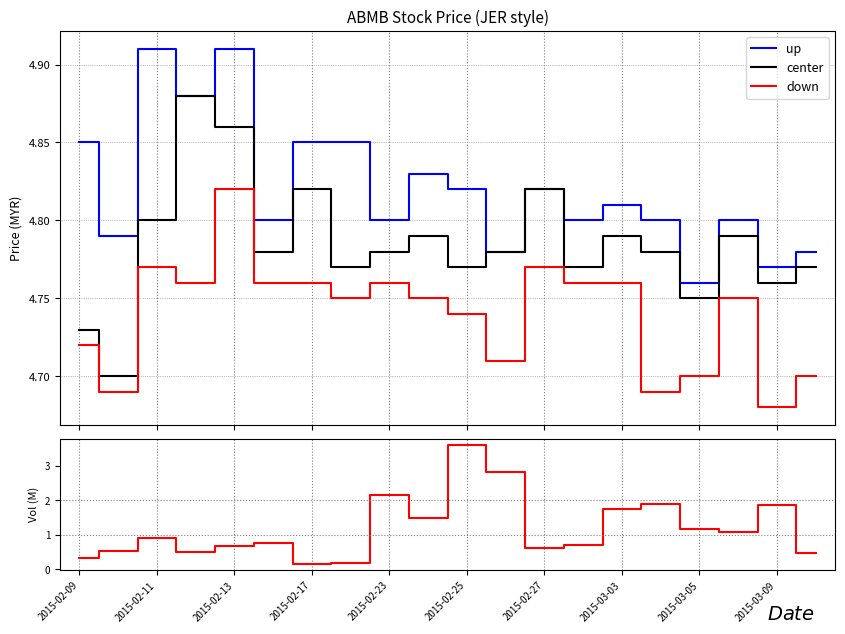

True or false: down and up cross at least once.

False